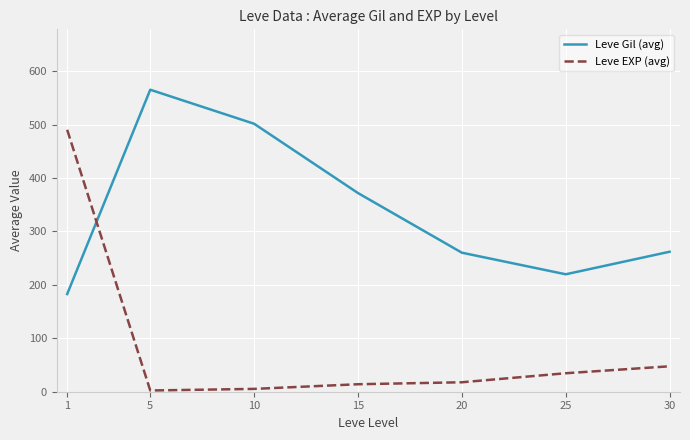

At which category does Leve Gil (avg) reach its first local peak?

5